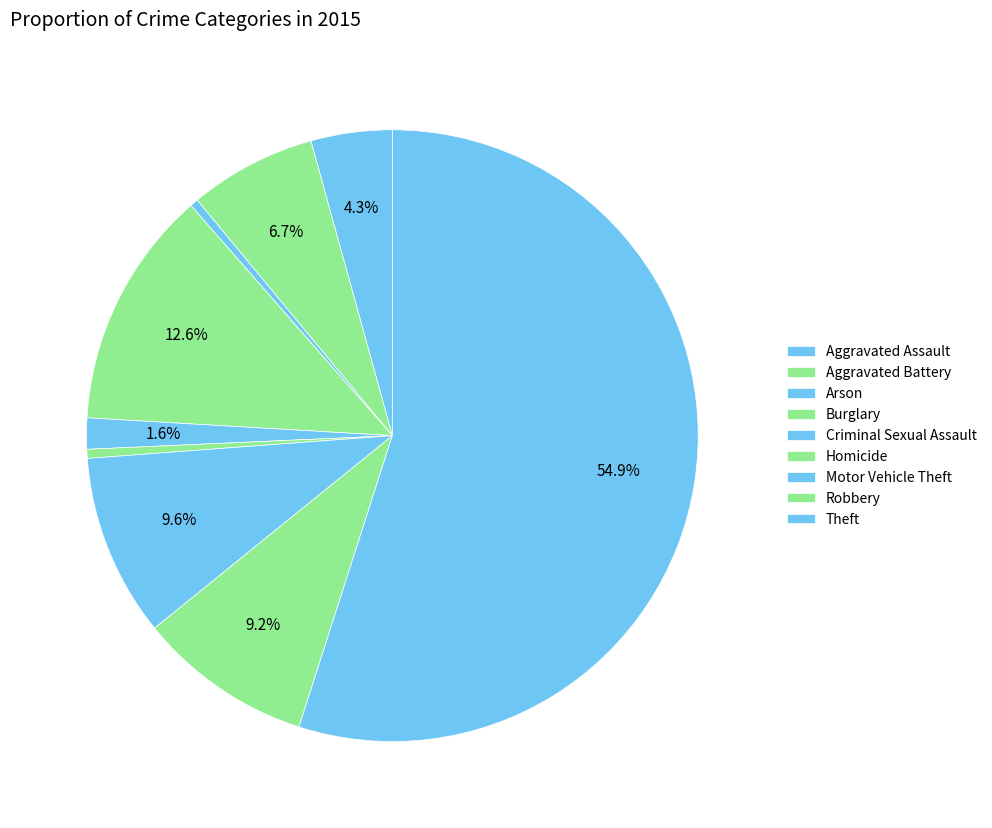

To the nearest percent, what is the combined percentage of Criminal Sexual Assault and Aggravated Assault?

6%